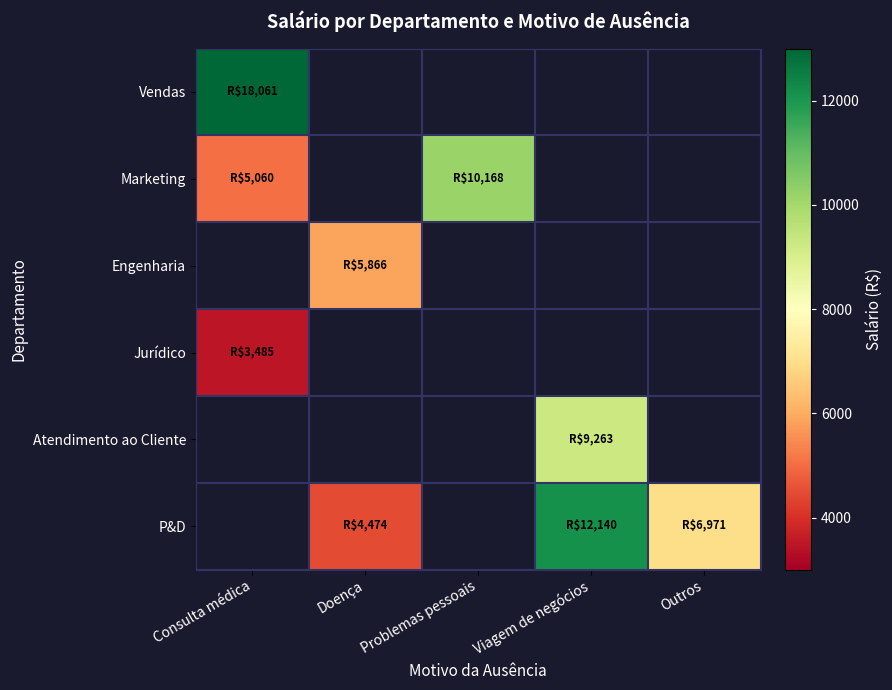

Where is Marketing nearest to the value 7614?

Consulta médica